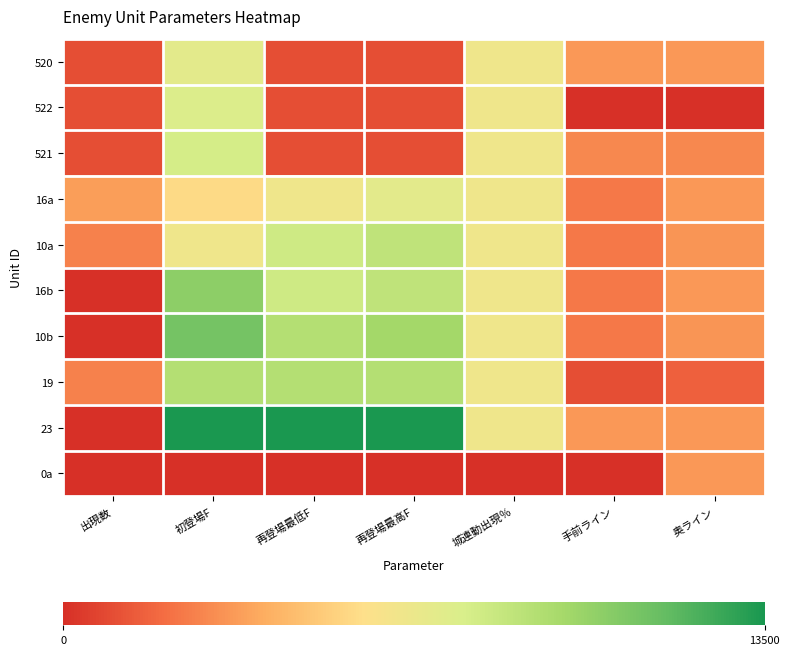

Reading right to left, extract all data points from this chart.

520: 奥ライン=2.3	手前ライン=2.3	城連動出現％=4.6	再登場最高F=0.7	再登場最低F=0.7	初登場F=5.0	出現数=0.7
522: 奥ライン=0.0	手前ライン=0.0	城連動出現％=4.6	再登場最高F=0.7	再登場最低F=0.7	初登場F=5.3	出現数=0.7
521: 奥ライン=1.9	手前ライン=1.9	城連動出現％=4.6	再登場最高F=0.7	再登場最低F=0.7	初登場F=5.5	出現数=0.7
16a: 奥ライン=2.3	手前ライン=1.6	城連動出現％=4.6	再登場最高F=5.0	再登場最低F=4.6	初登場F=3.9	出現数=2.4
10a: 奥ライン=2.2	手前ライン=1.6	城連動出現％=4.6	再登場最高F=6.1	再登場最低F=5.7	初登場F=4.6	出現数=1.8
16b: 奥ライン=2.3	手前ライン=1.6	城連動出現％=4.6	再登場最高F=6.1	再登場最低F=5.7	初登場F=7.3	出現数=0.0
10b: 奥ライン=2.2	手前ライン=1.6	城連動出現％=4.6	再登場最高F=6.8	再登場最低F=6.4	初登場F=7.8	出現数=0.0
19: 奥ライン=1.1	手前ライン=0.7	城連動出現％=4.6	再登場最高F=6.4	再登場最低F=6.4	初登場F=6.4	出現数=1.8
23: 奥ライン=2.3	手前ライン=2.3	城連動出現％=4.6	再登場最高F=9.5	再登場最低F=9.5	初登場F=9.5	出現数=0.0
0a: 奥ライン=2.3	手前ライン=0.0	城連動出現％=0.0	再登場最高F=0.0	再登場最低F=0.0	初登場F=0.0	出現数=0.0